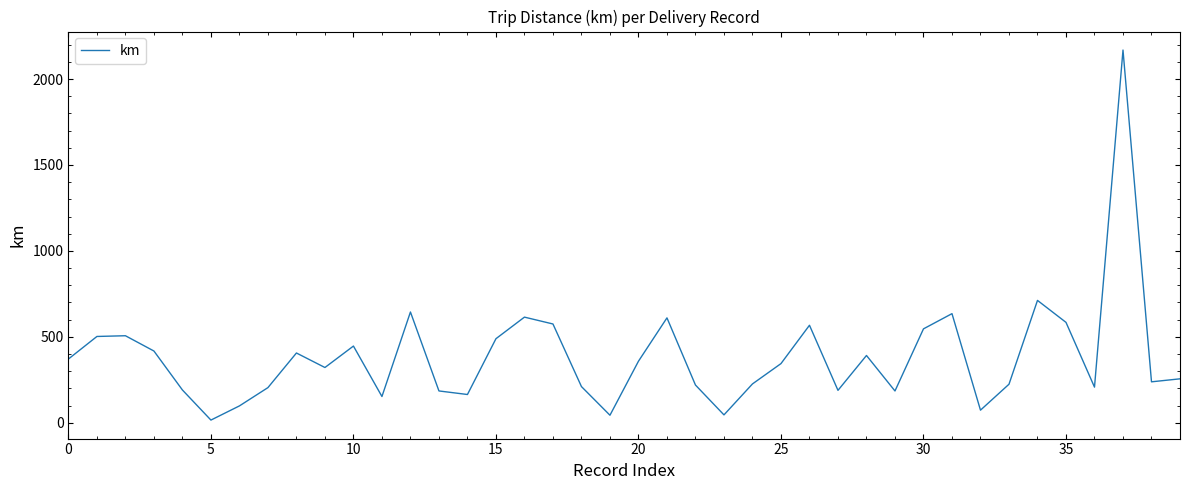

What is the greatest value displayed?

2168.7